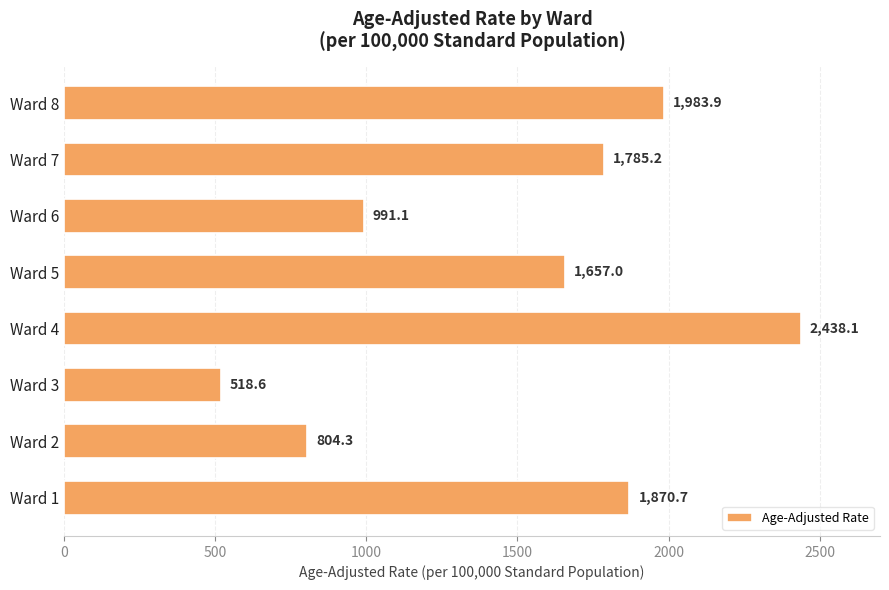

Does the chart contain any negative values?

No